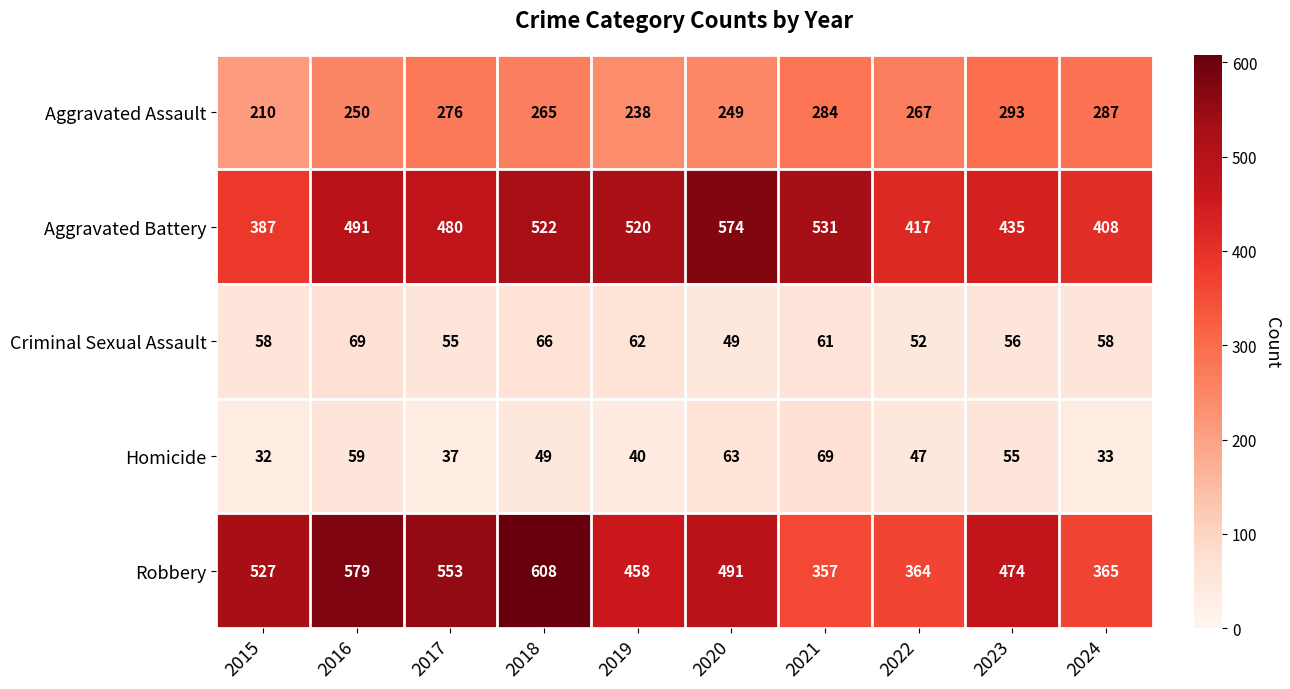

Which series has the largest total across all categories?

Robbery